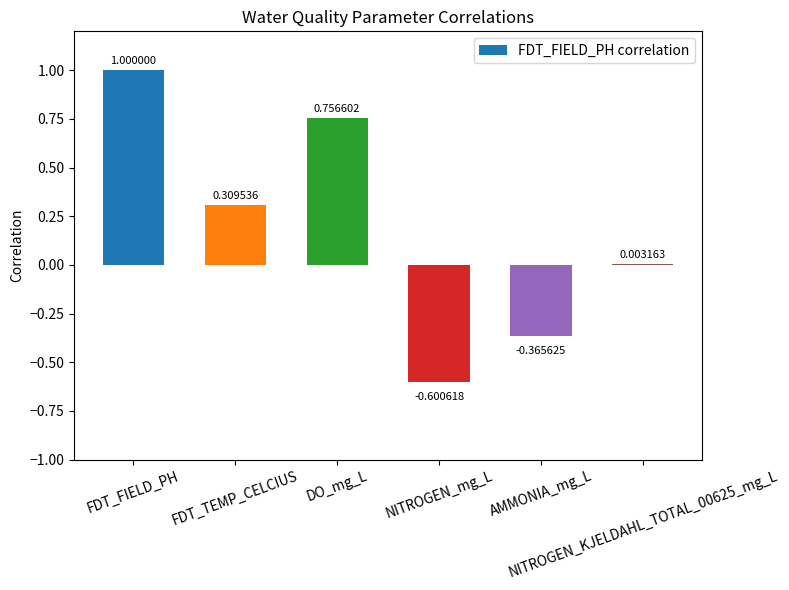

What is the sum of all values?

1.1